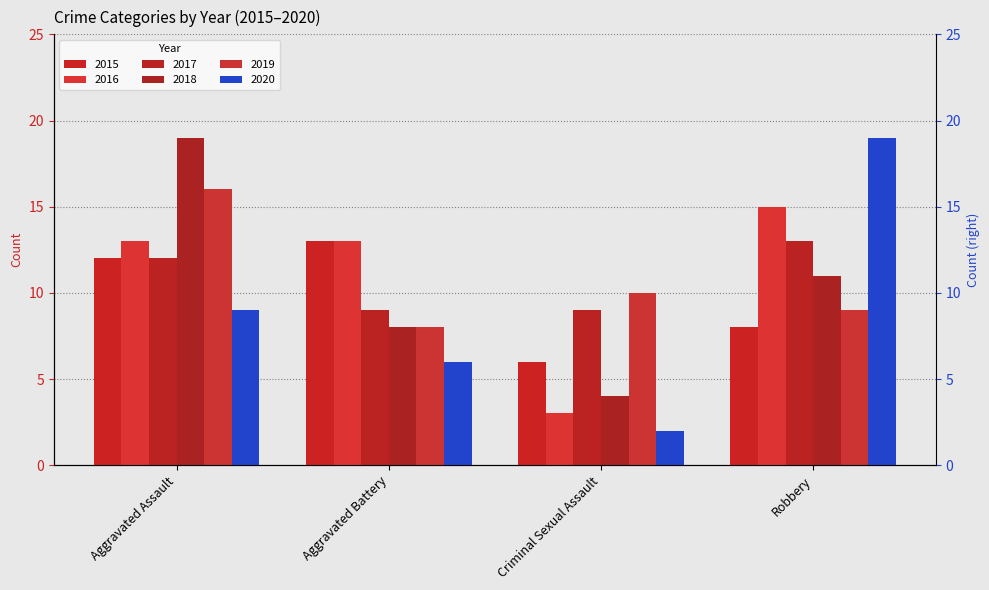

What is the total value across all series at Criminal Sexual Assault?

34